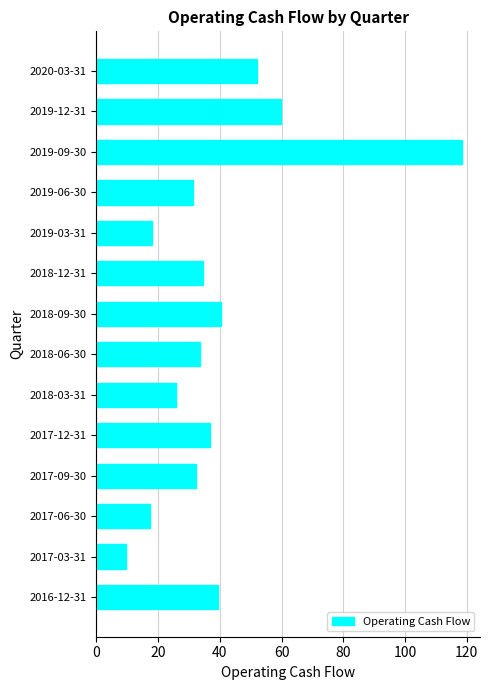

At which category does the chart reach its minimum across all series?

2017-03-31